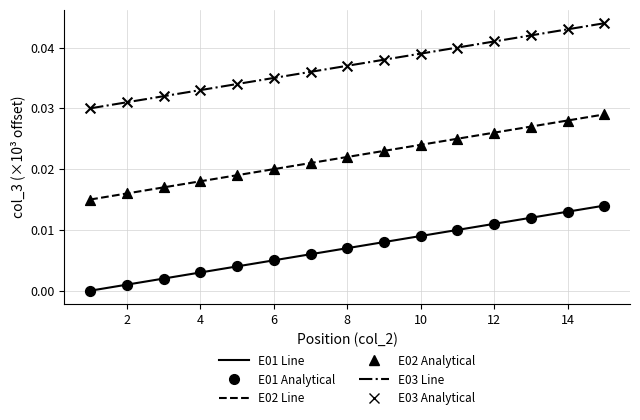

Which series has the largest total across all categories?

E03 Line